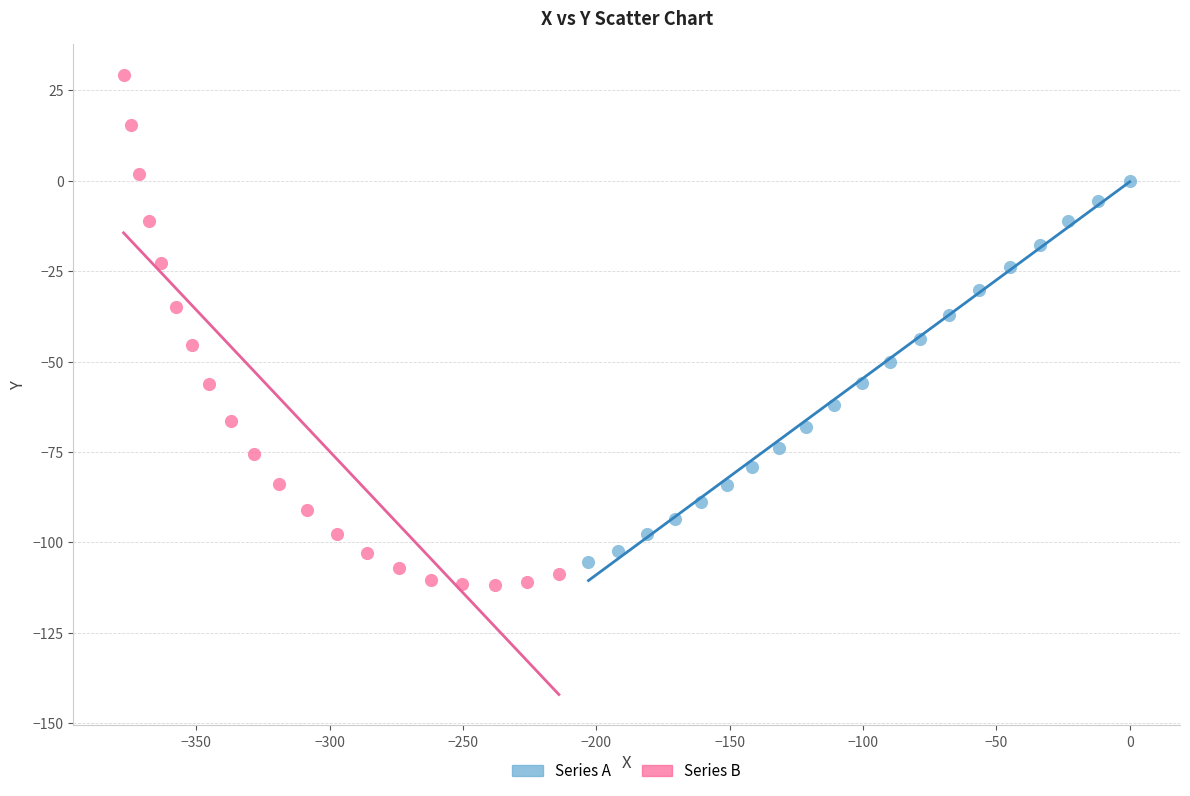

Which series has the widest spread of Y values?

Series B